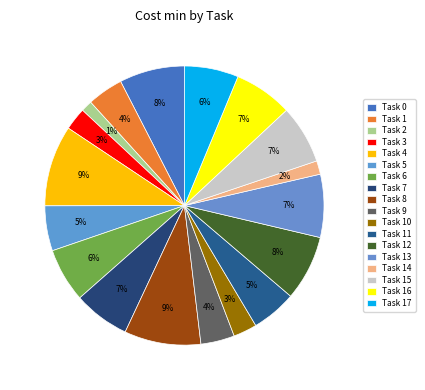

To the nearest percent, what is the difference between the largest and smallest slice percentages?

8%